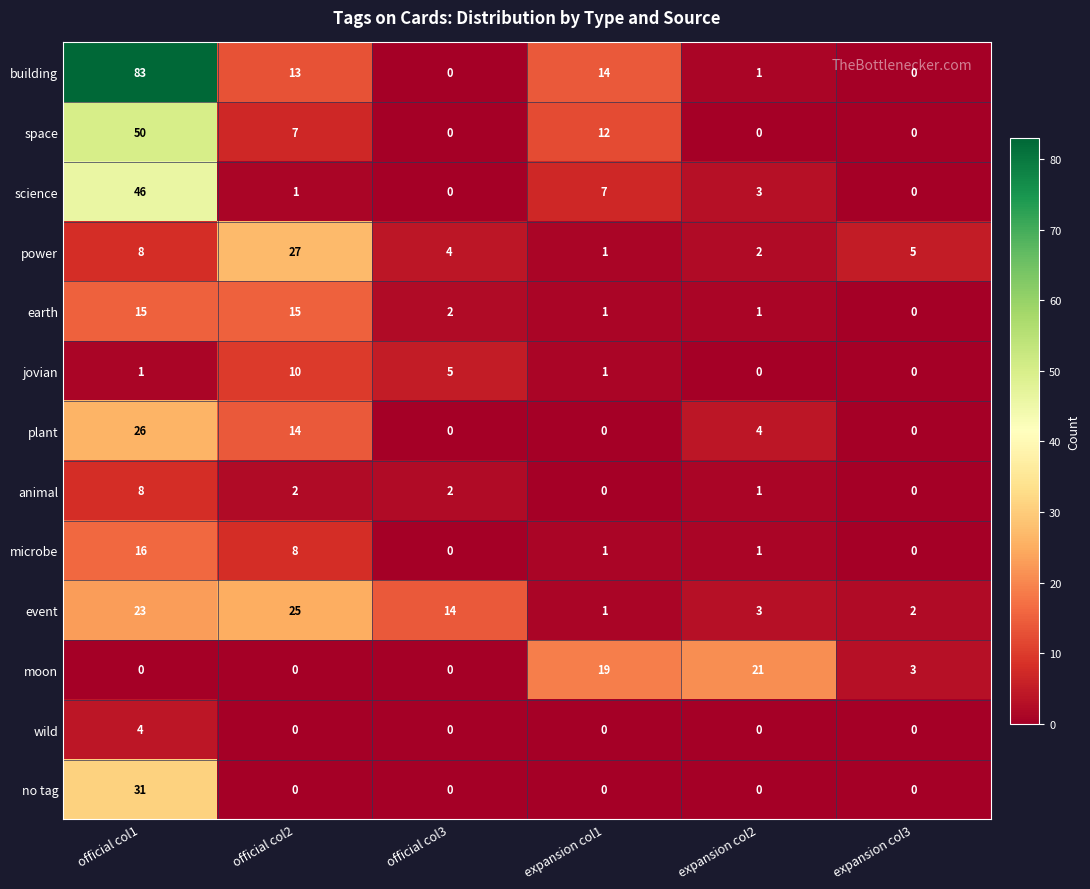

How many data points in microbe are less than 1?

2